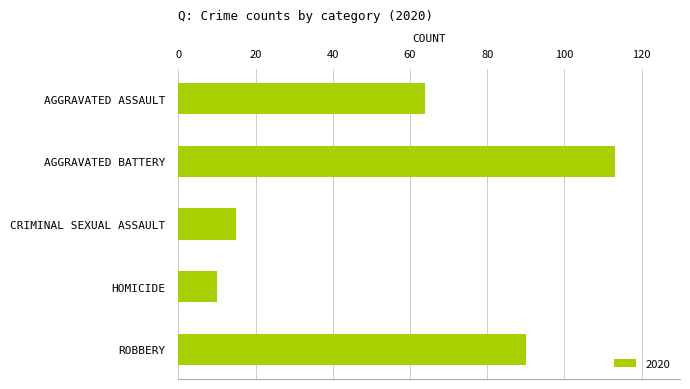

True or false: the data shows 113 at AGGRAVATED BATTERY.

True